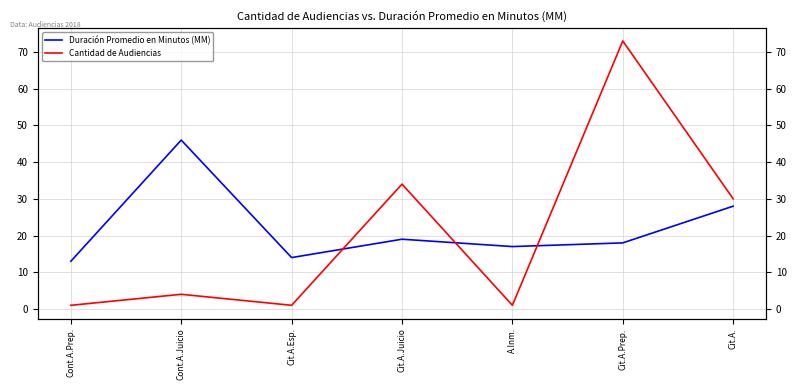

Between Cit.A.Esp. and A.Inm., which series saw the biggest shift?

Duración Promedio en Minutos (MM)